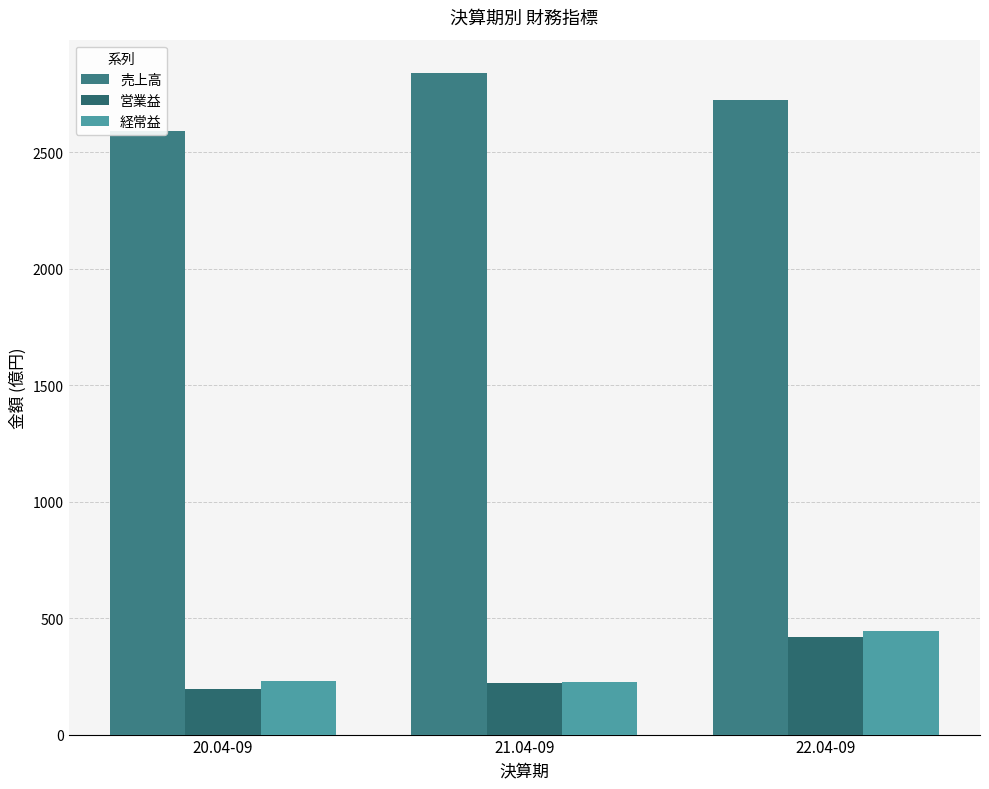

How many series are shown in this chart?

3